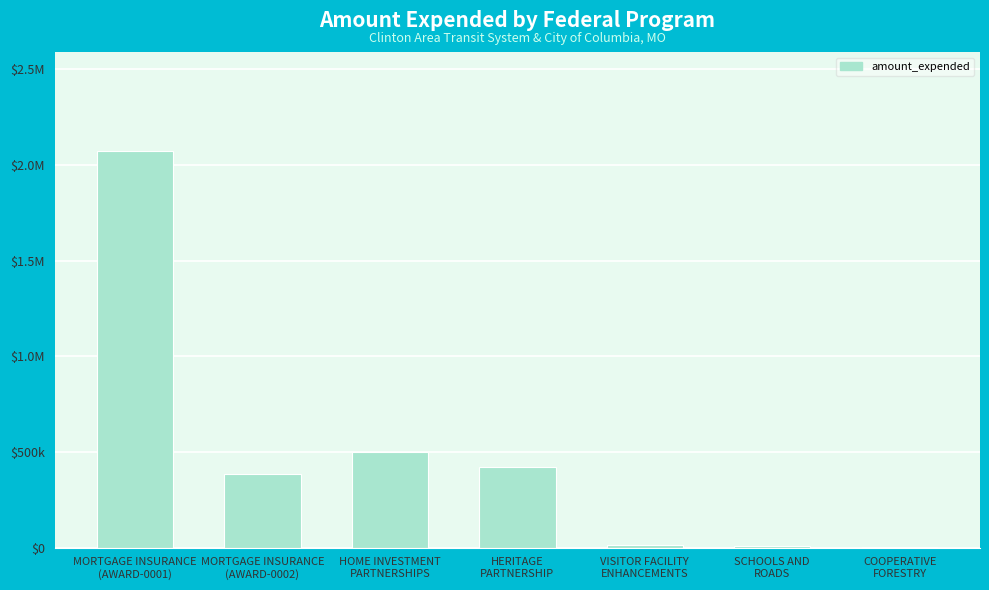

List the labels in order of value, largest first.

MORTGAGE INSURANCE
(AWARD-0001), HOME INVESTMENT
PARTNERSHIPS, HERITAGE
PARTNERSHIP, MORTGAGE INSURANCE
(AWARD-0002), VISITOR FACILITY
ENHANCEMENTS, SCHOOLS AND
ROADS, COOPERATIVE
FORESTRY